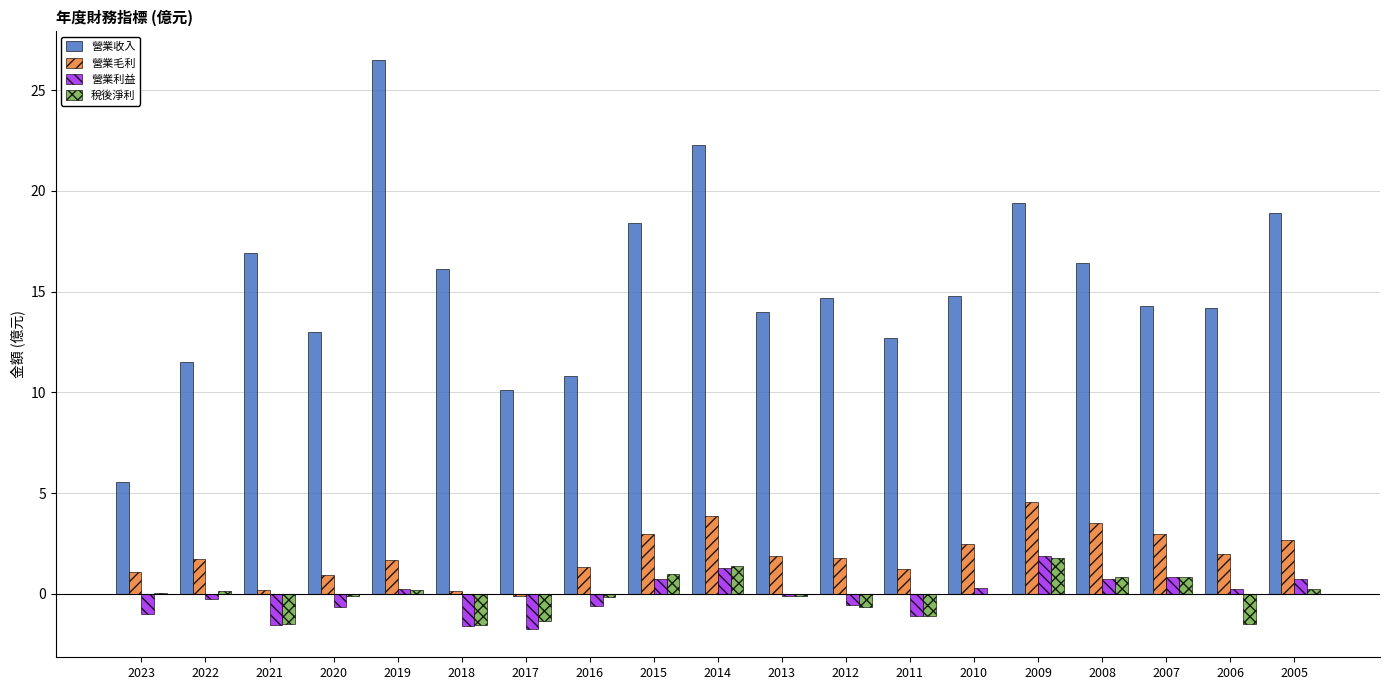

What is the maximum value shown in the chart?

26.5